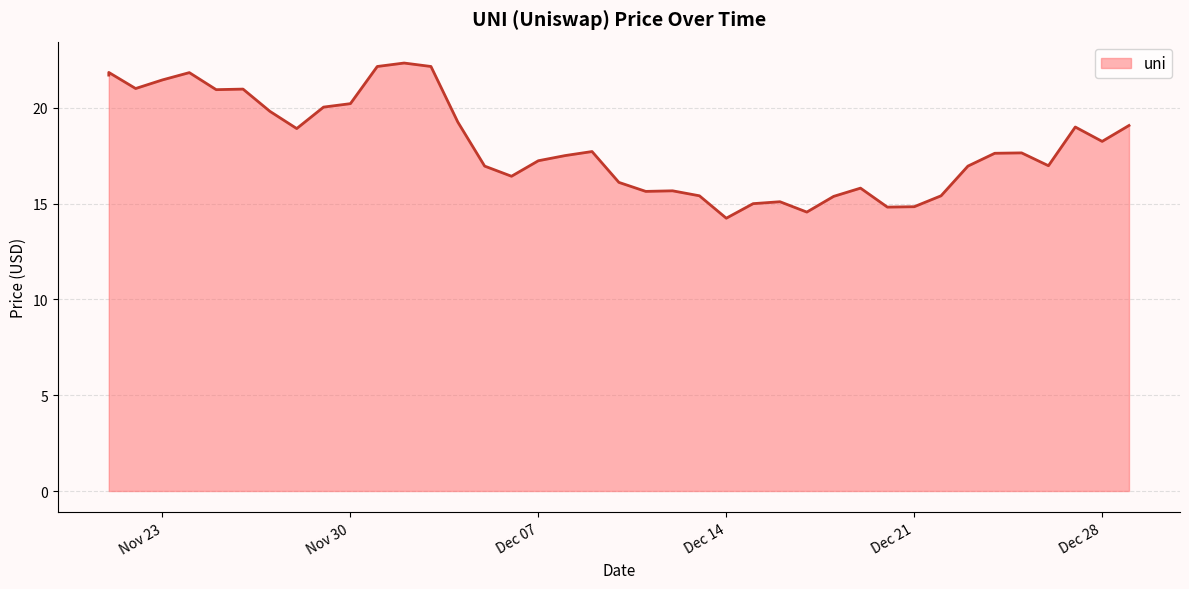

Between 12/05/2021 and 11/23/2021, which is larger?

11/23/2021